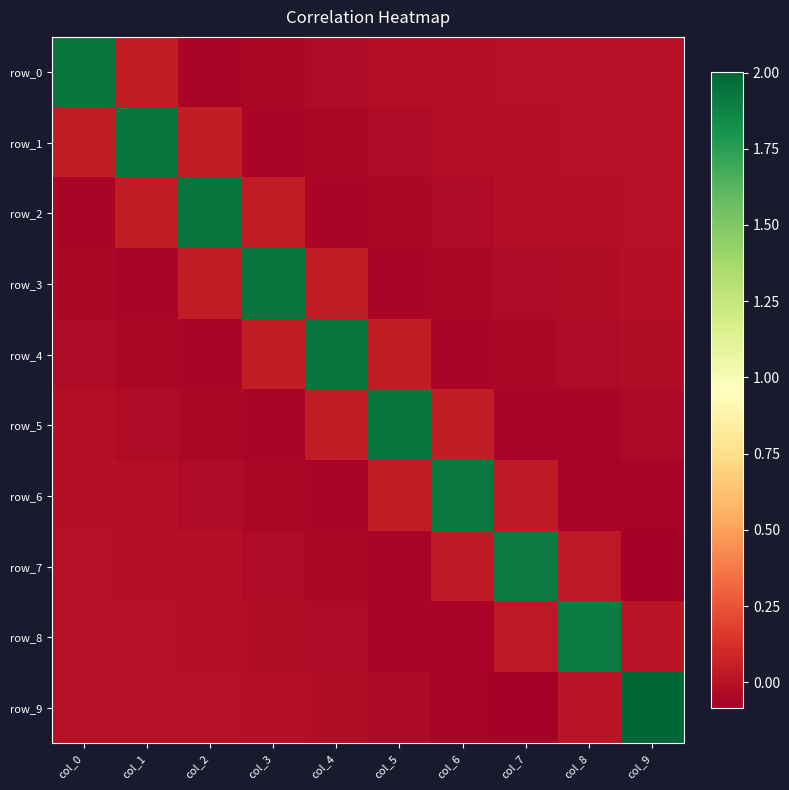

Is the value of row_0 at col_5 greater than the value of row_8 at col_6?

Yes